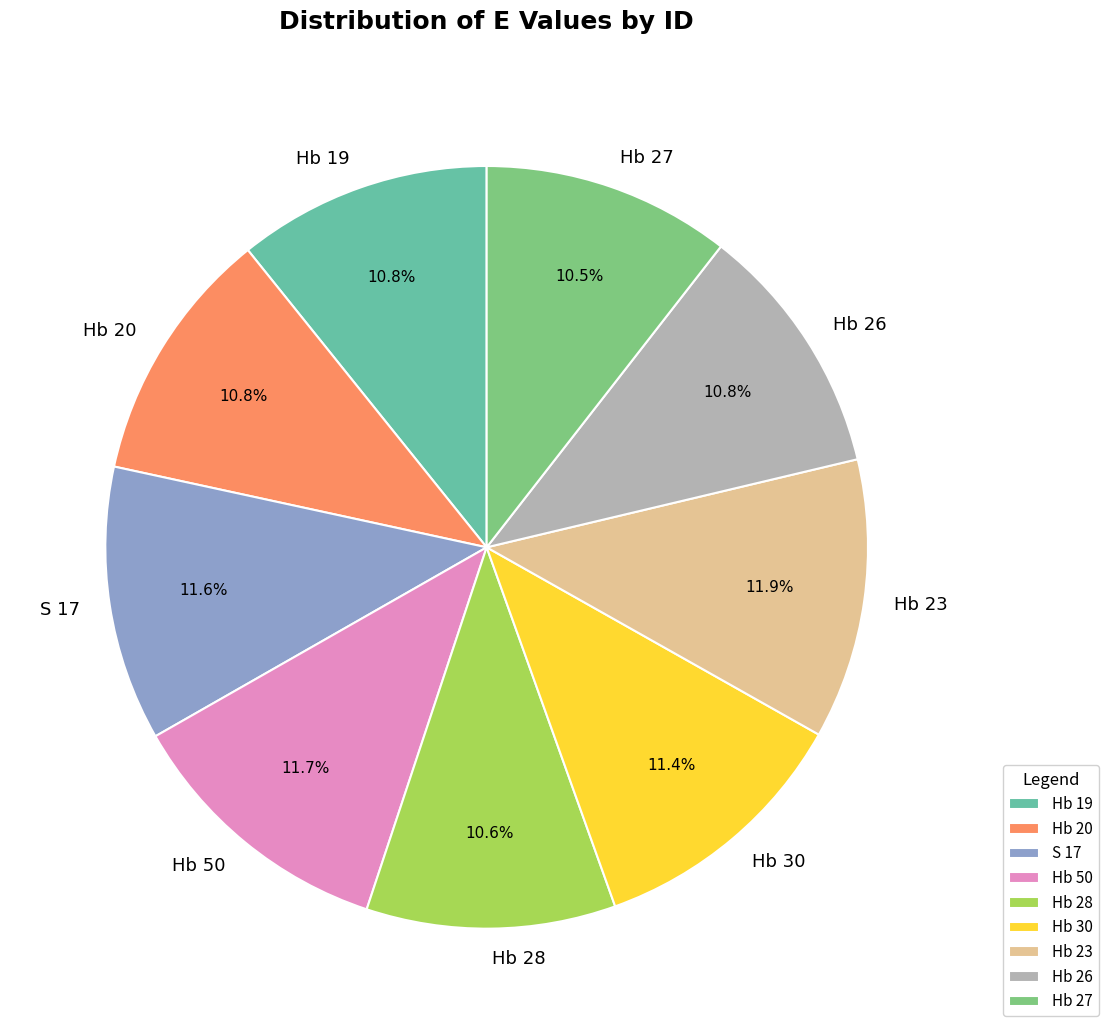

How many segments does this pie chart have?

9